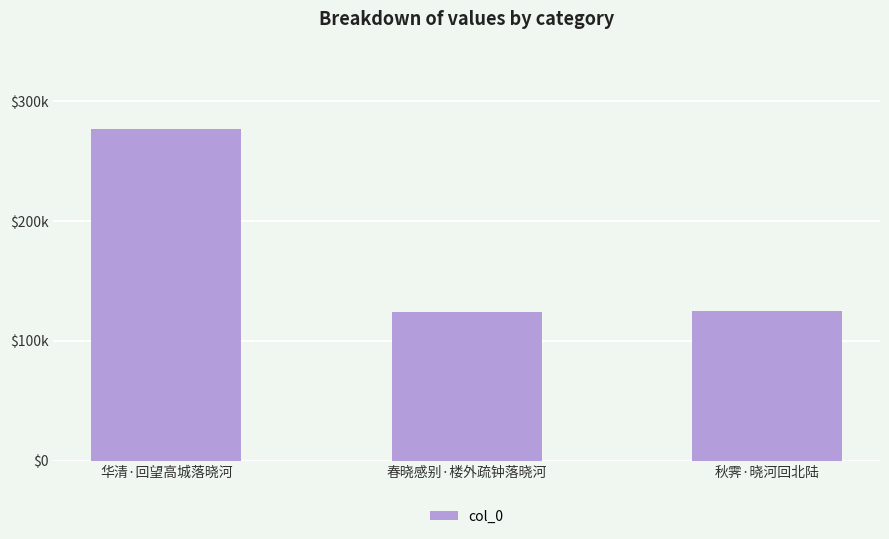

What is the label of the 1st bar from the right?

秋霁·晓河回北陆